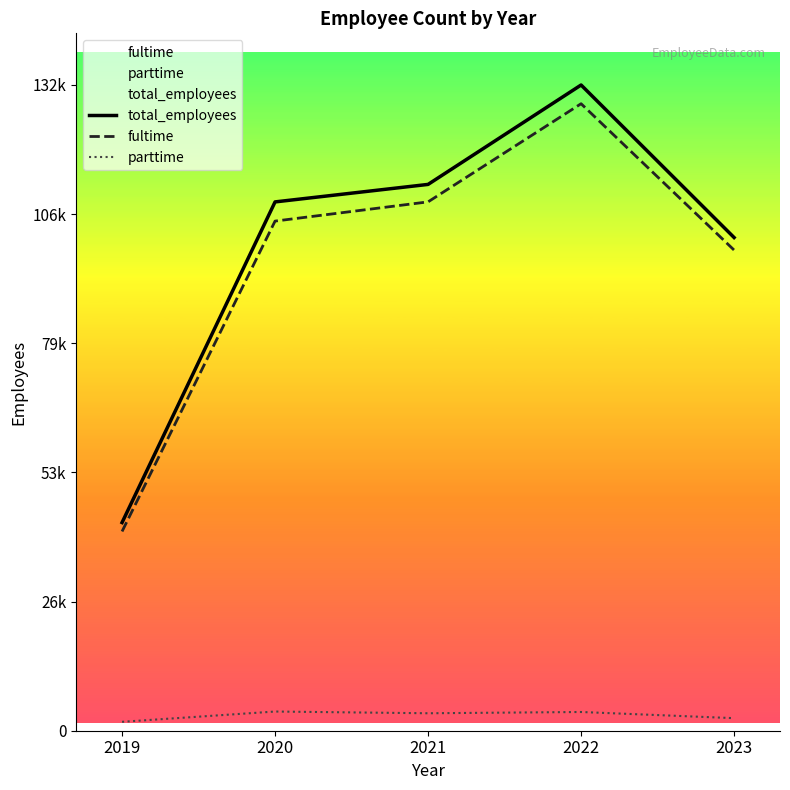

Rank the series by their maximum value, from highest to lowest.

total_employees, fultime, parttime